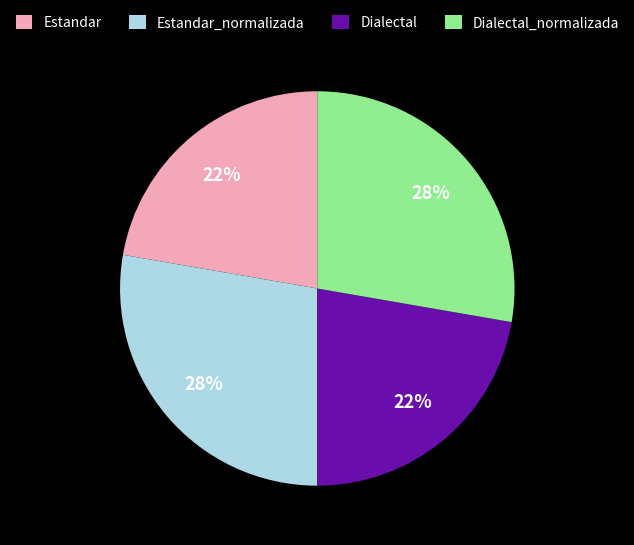

Does Estandar represent more than half of the total?

No